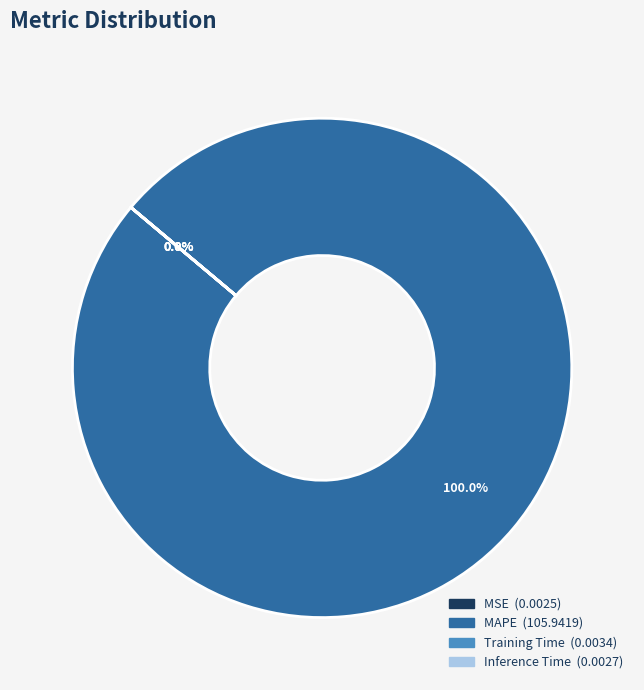

Is it true that MSE is 12% of the pie?

False